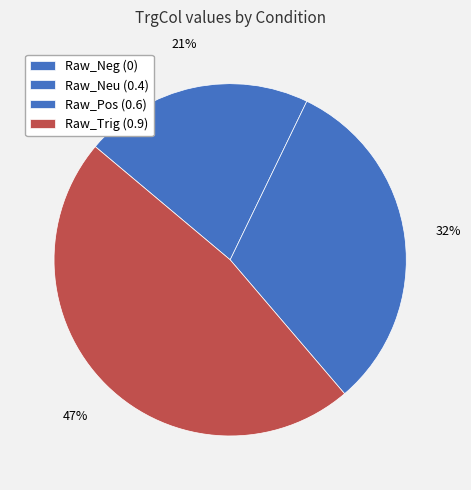

What is the largest slice in the pie chart?

Stimuli/Raw_Trig.BMP